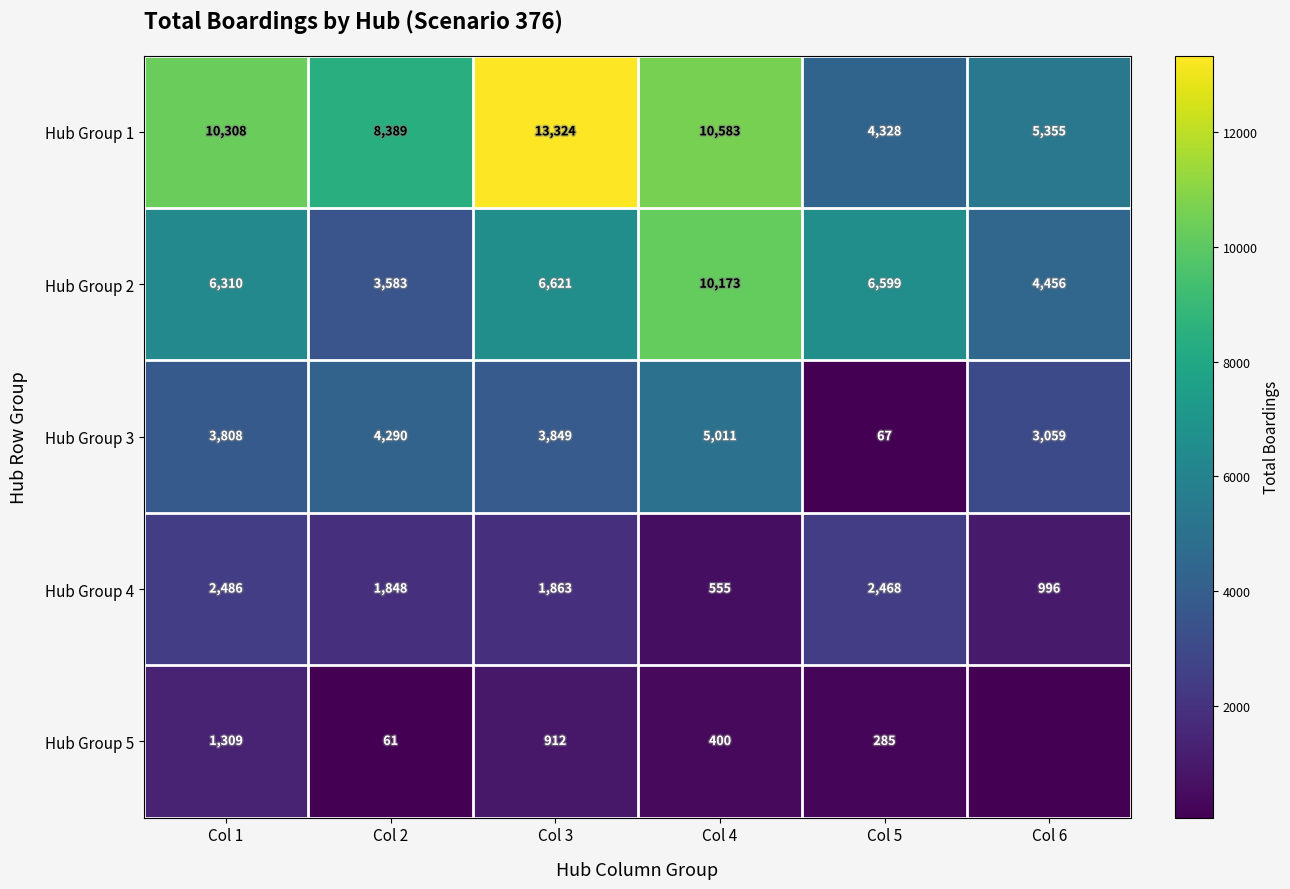

What is the spread (max minus min) of values at Col 2?

8328